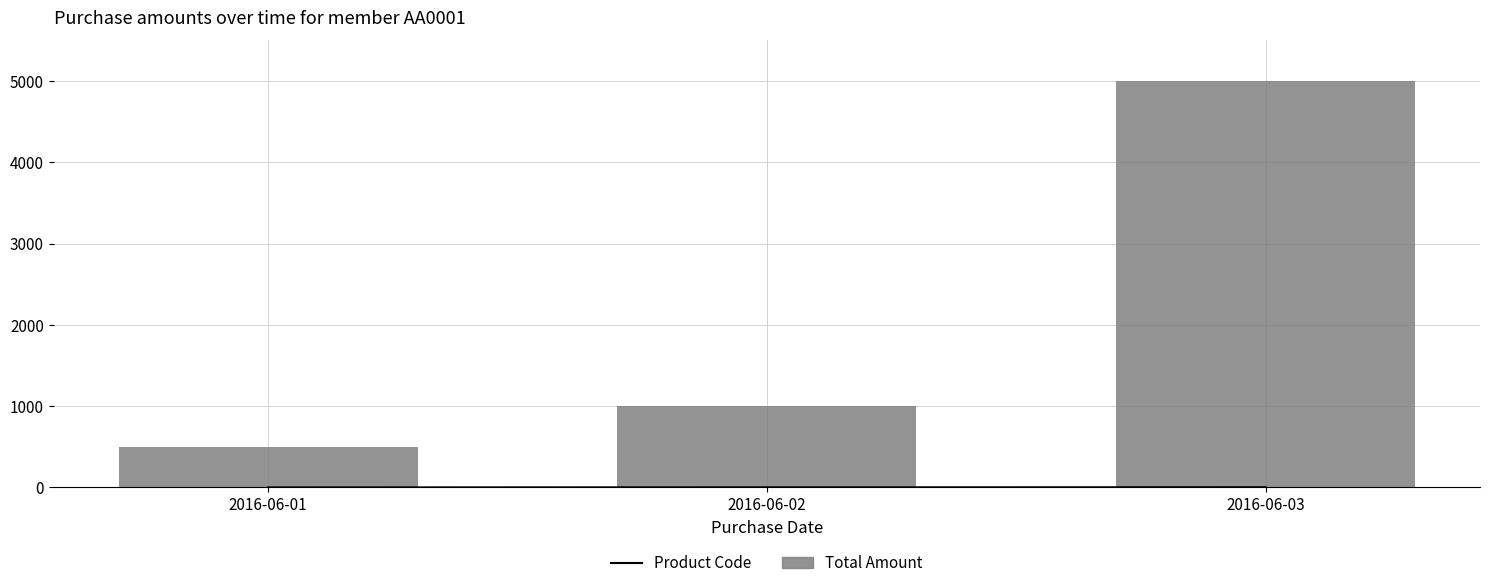

Which label corresponds to the smallest value in the chart?

2016-06-01